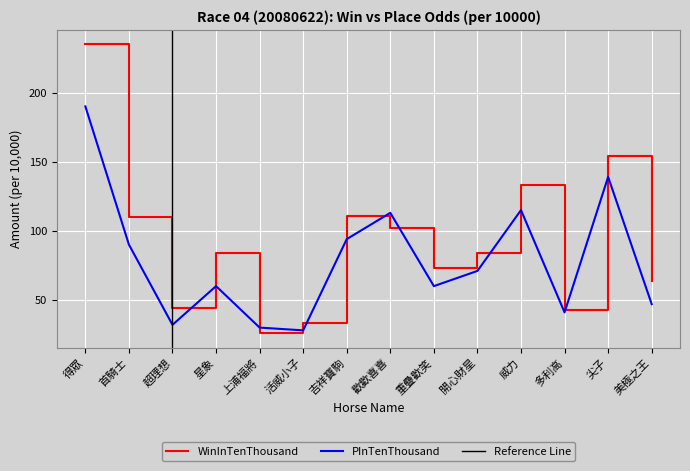

What is the label of the 2nd point from the left?

首騎士